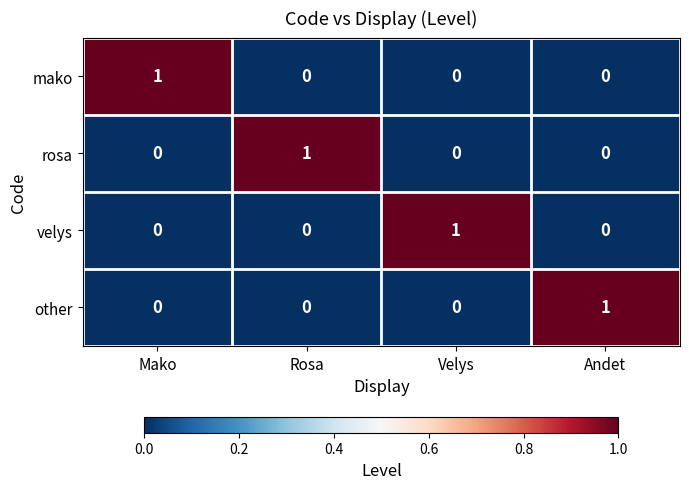

Is it true that velys equals 0 at Mako?

True